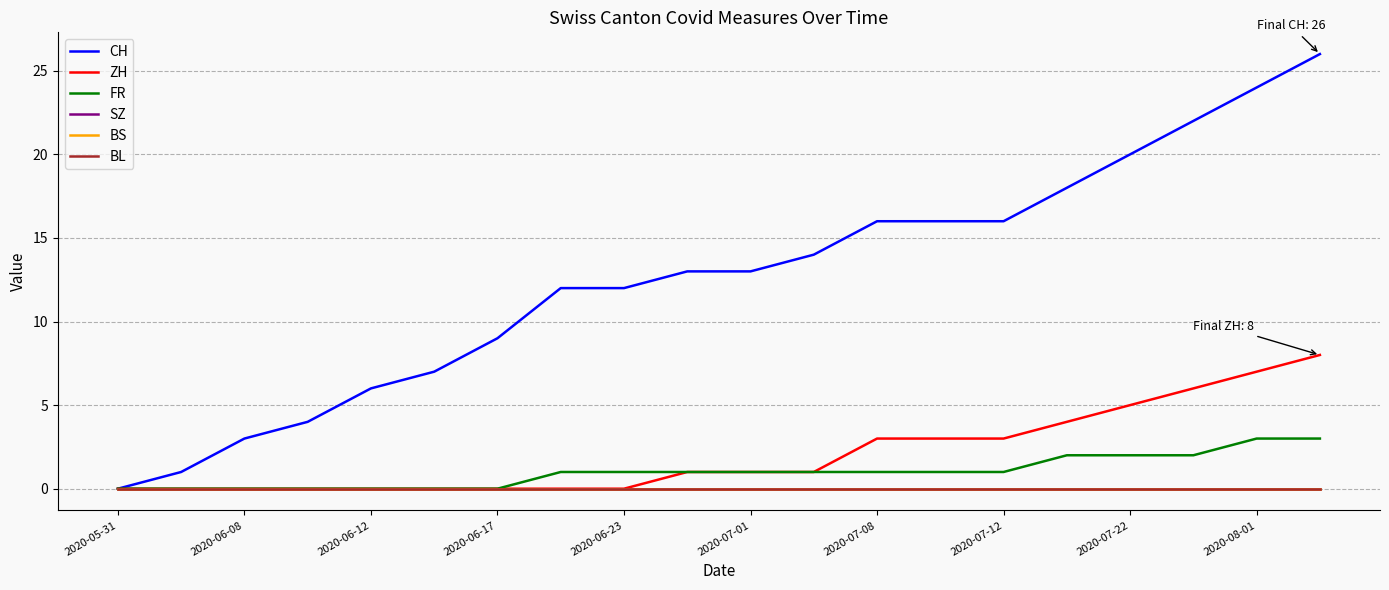

True or false: BS and ZH intersect in this chart.

False